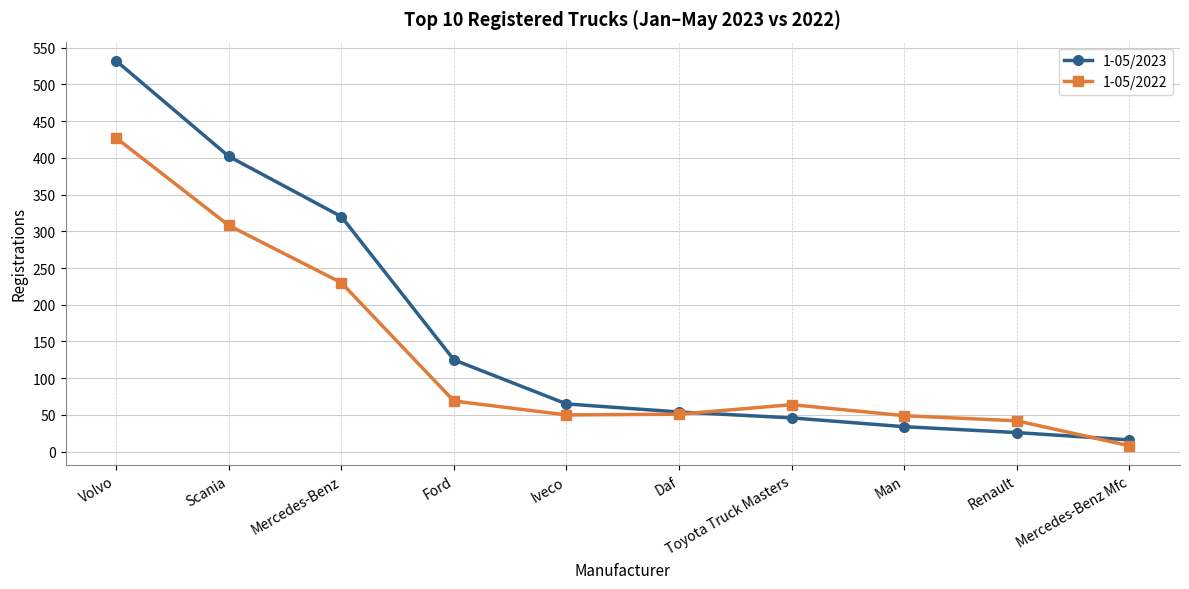

Read the 1-05/2022 value at Iveco, to the nearest 5.

50